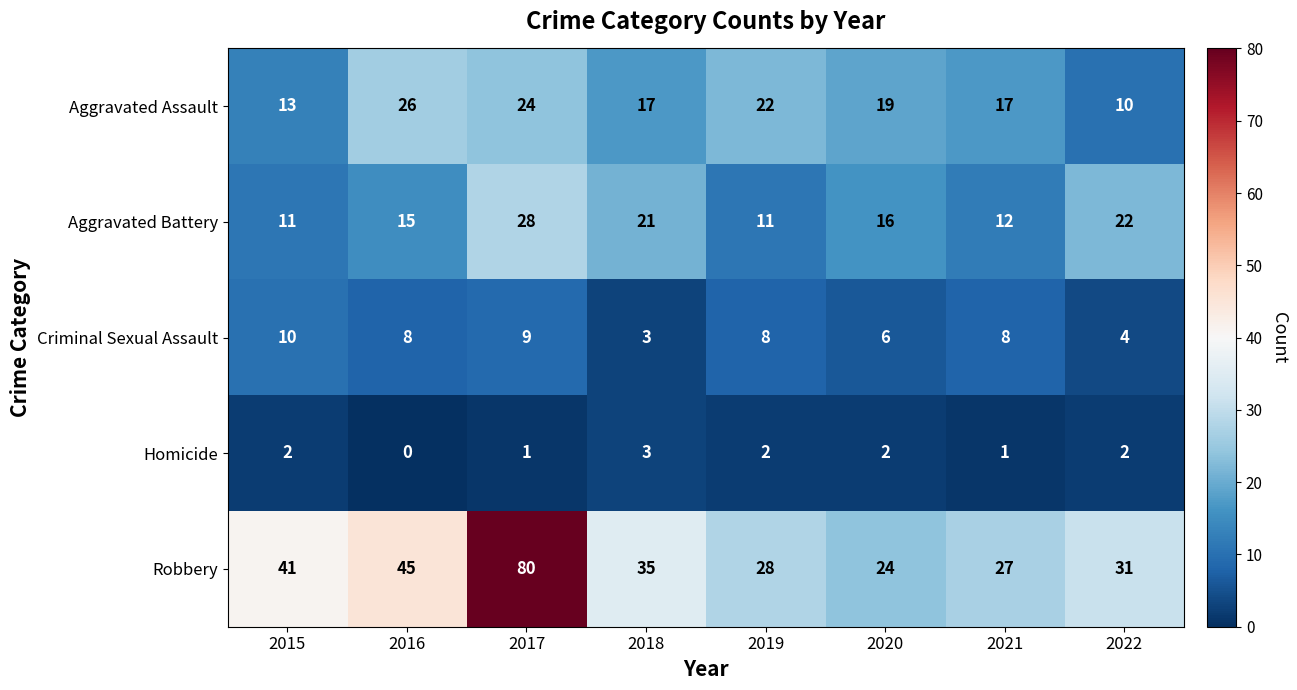

How many categories are shown in the chart?

8